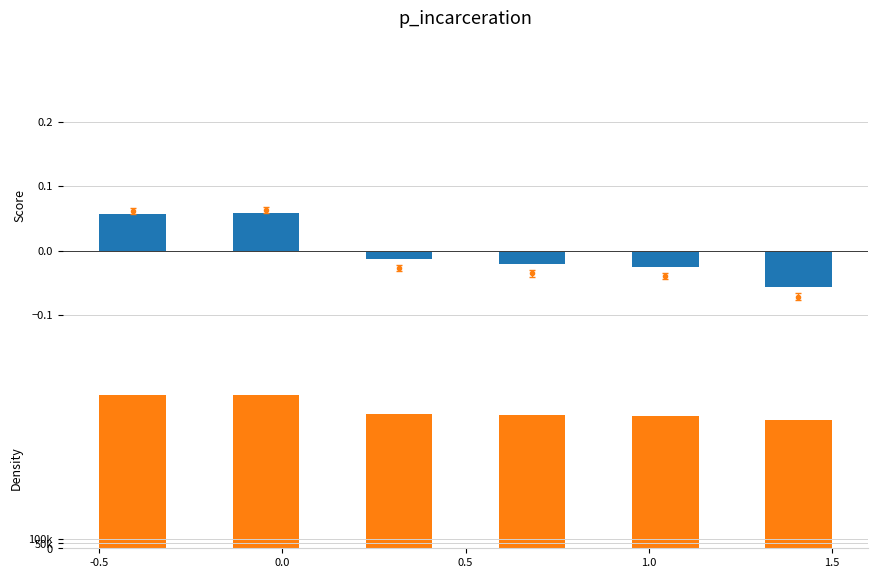

What is the approximate value of Score at 0.0?

0.1